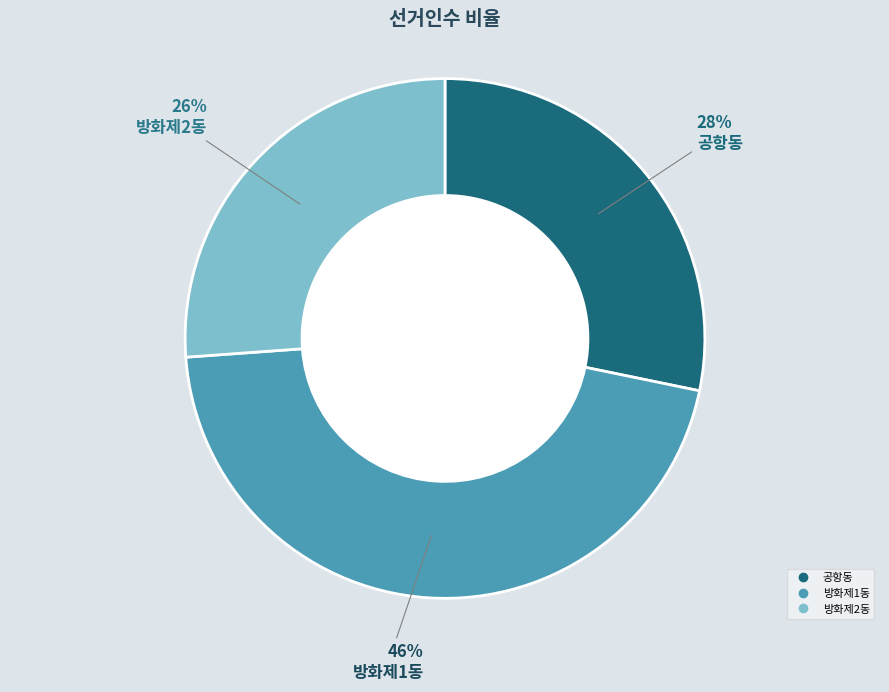

Which slice is the smallest?

방화제2동